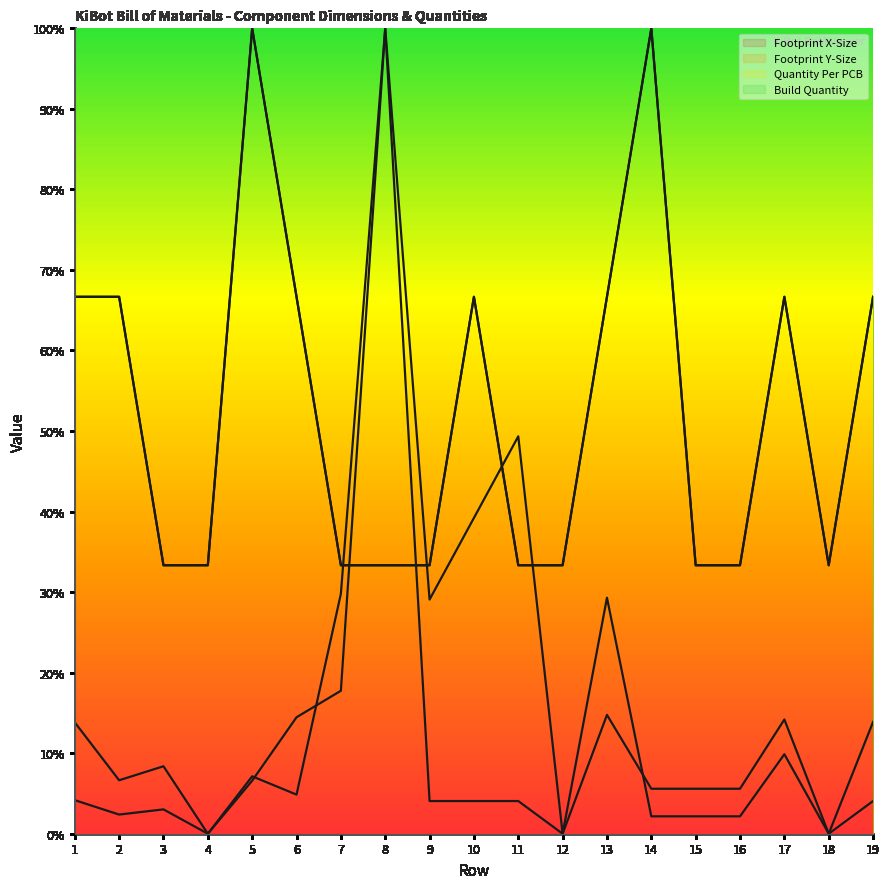

Reading left to right, extract all data points from this chart.

Footprint X-Size line: 1=0.1	2=0.1	3=0.1	4=0.0	5=0.1	6=0.1	7=0.2	8=1.0	9=0.3	10=0.4	11=0.5	12=0.0	13=0.1	14=0.1	15=0.1	16=0.1	17=0.1	18=0.0	19=0.1
Footprint Y-Size line: 1=0.0	2=0.0	3=0.0	4=0.0	5=0.1	6=0.0	7=0.3	8=1.0	9=0.0	10=0.0	11=0.0	12=0.0	13=0.3	14=0.0	15=0.0	16=0.0	17=0.1	18=0.0	19=0.0
Quantity Per PCB line: 1=0.7	2=0.7	3=0.3	4=0.3	5=1.0	6=0.7	7=0.3	8=0.3	9=0.3	10=0.7	11=0.3	12=0.3	13=0.7	14=1.0	15=0.3	16=0.3	17=0.7	18=0.3	19=0.7
Build Quantity line: 1=0.7	2=0.7	3=0.3	4=0.3	5=1.0	6=0.7	7=0.3	8=0.3	9=0.3	10=0.7	11=0.3	12=0.3	13=0.7	14=1.0	15=0.3	16=0.3	17=0.7	18=0.3	19=0.7